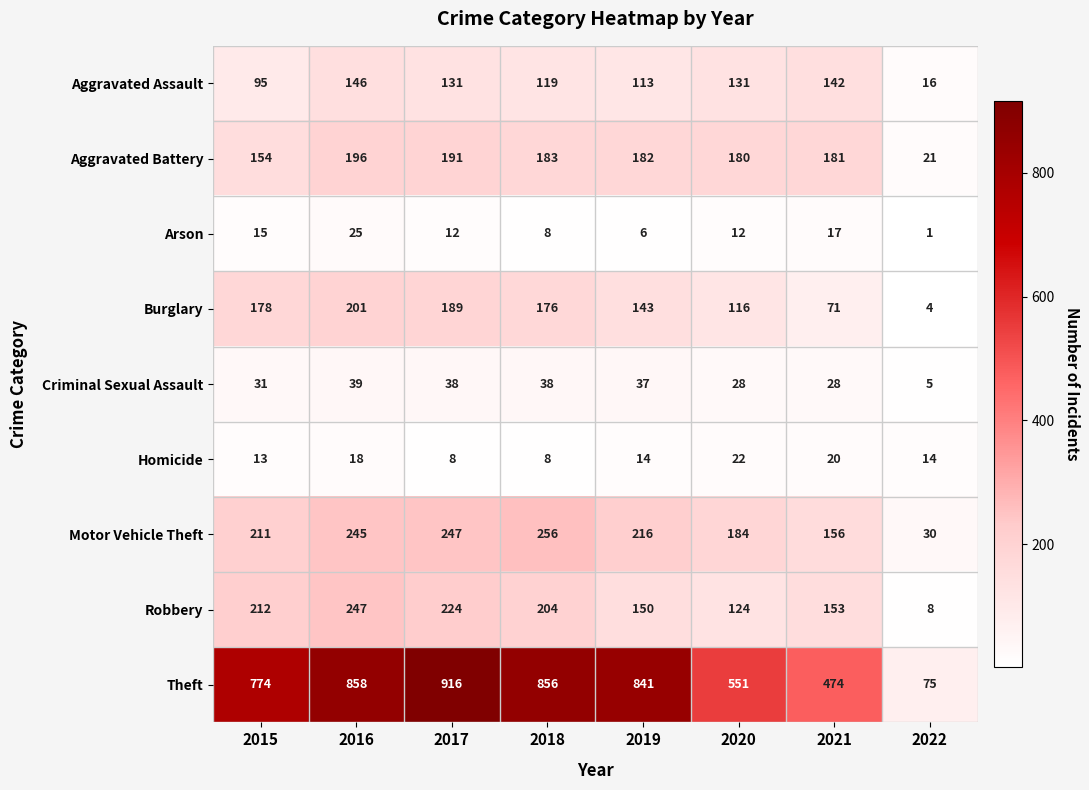

Which label corresponds to the smallest value in the chart?

2022